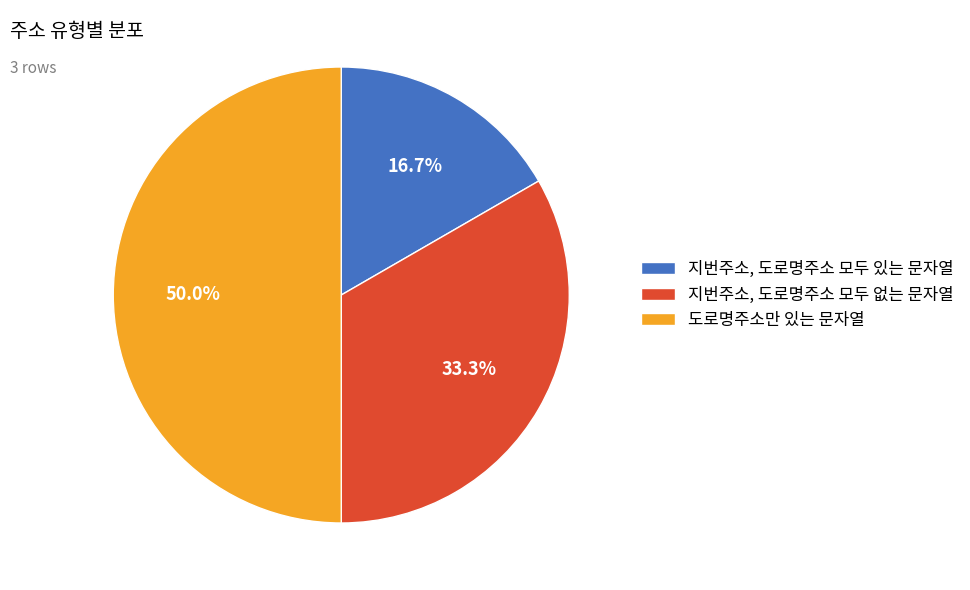

How many segments does this pie chart have?

3